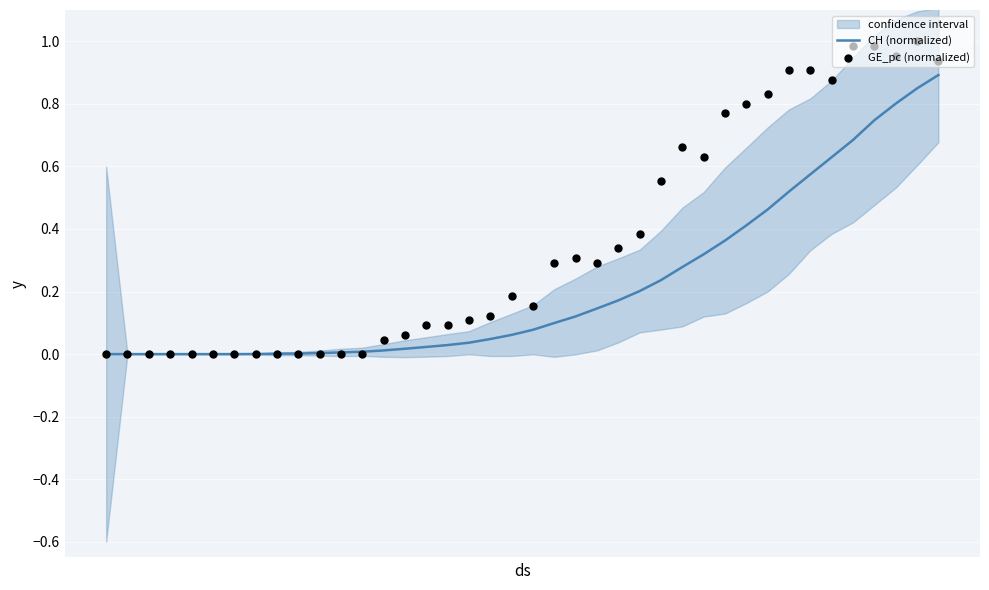

Which series has the largest total across all categories?

GE_pc (normalized)